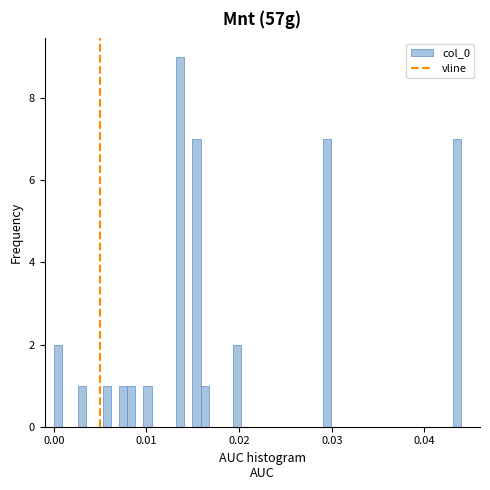

Read against the x-axis, roughly where is the centre of the tallest bar?

0.014